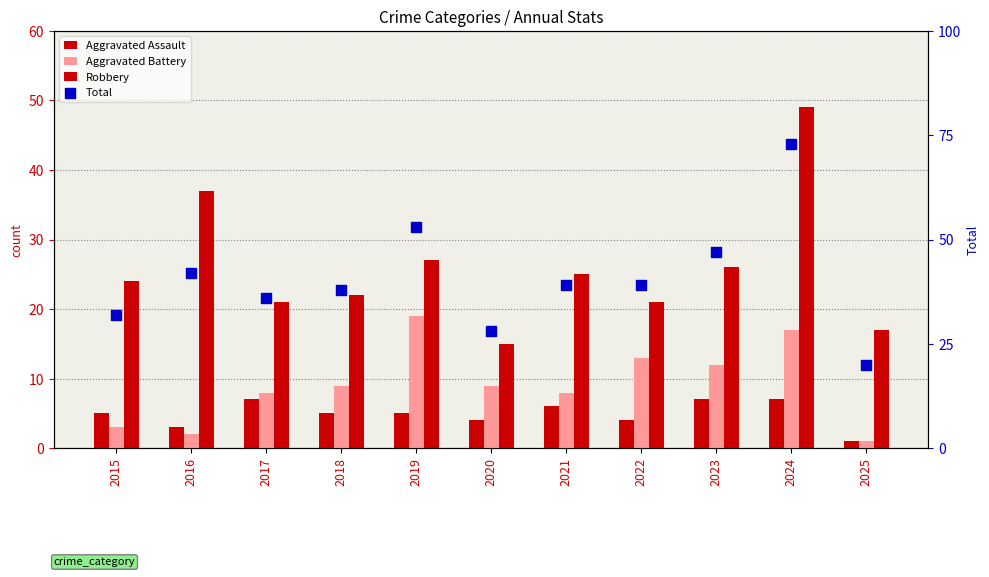

At how many categories does at least one series exceed 59?

1